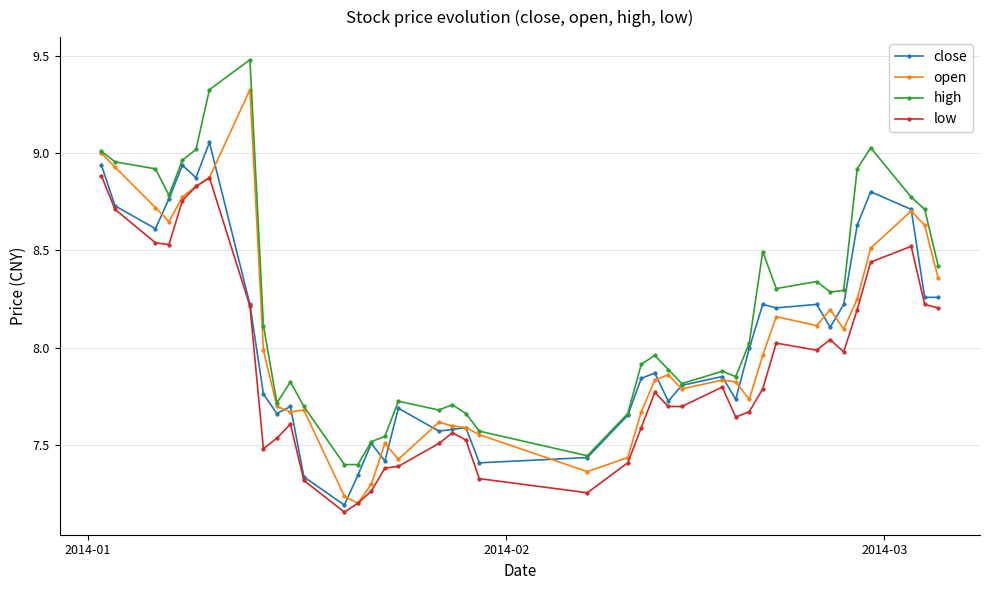

How many lines are shown in the chart?

4